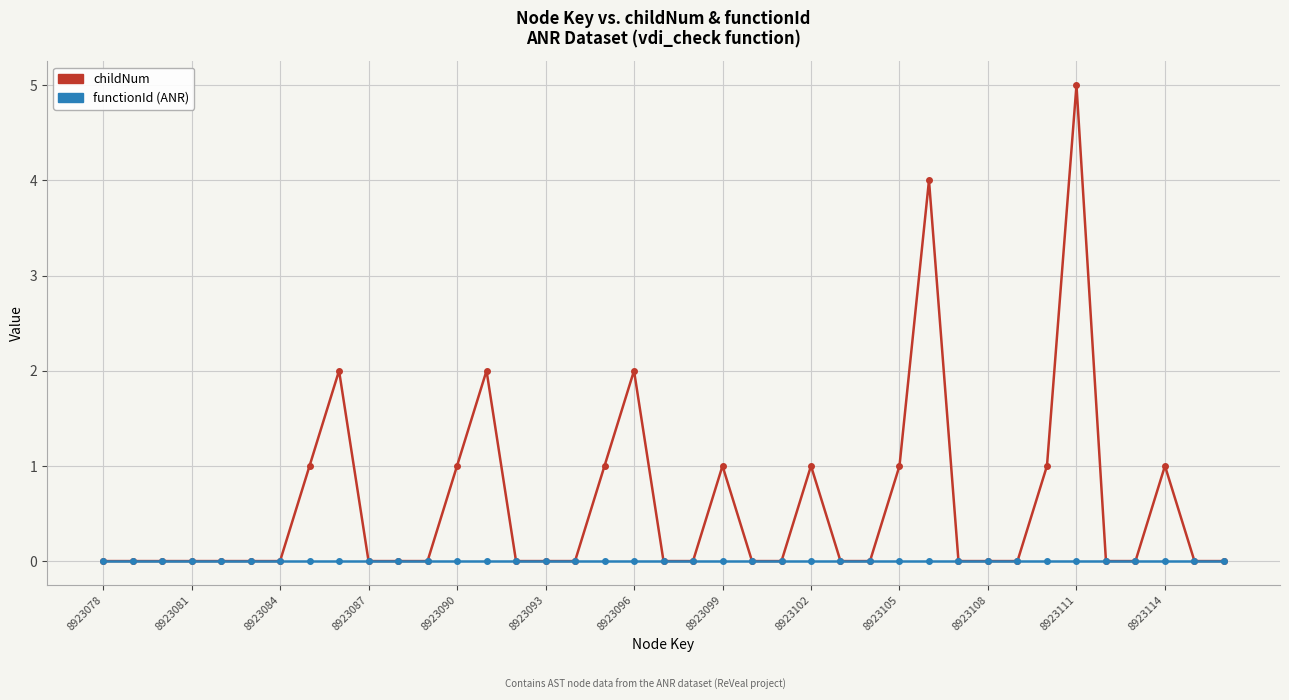

What is the maximum value shown in the chart?

5